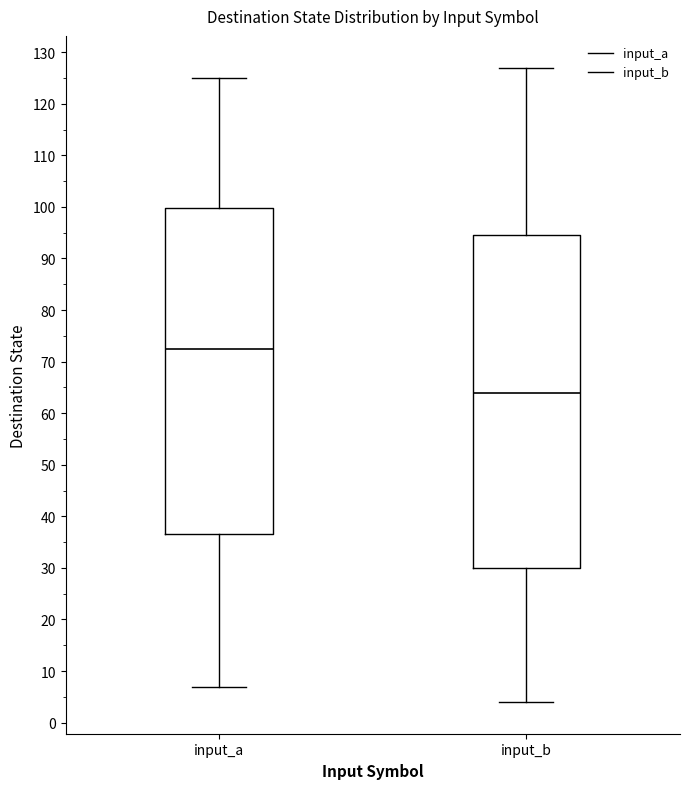

Which box's median line is the lowest?

input_b